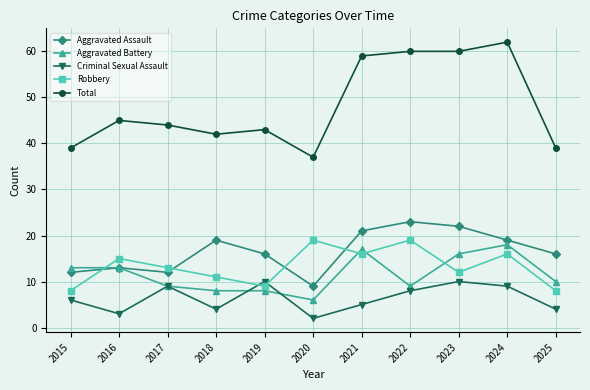

Which category has the highest value across all series?

2024